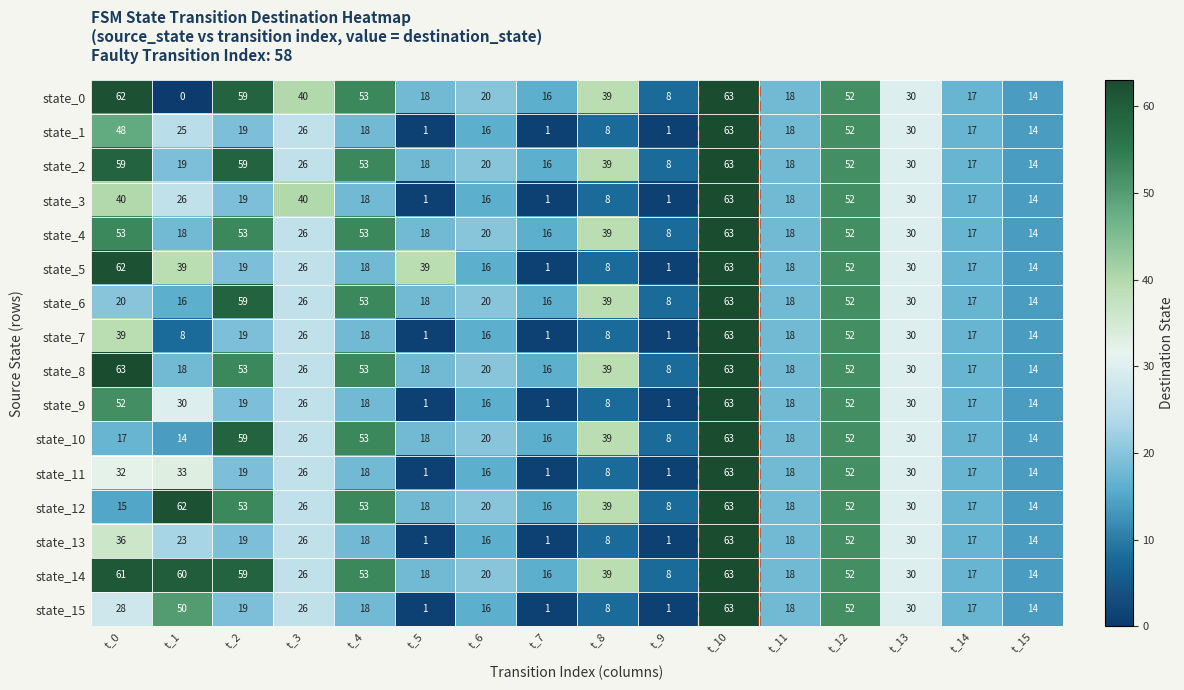

How many data points in state_4 are less than 26?

8